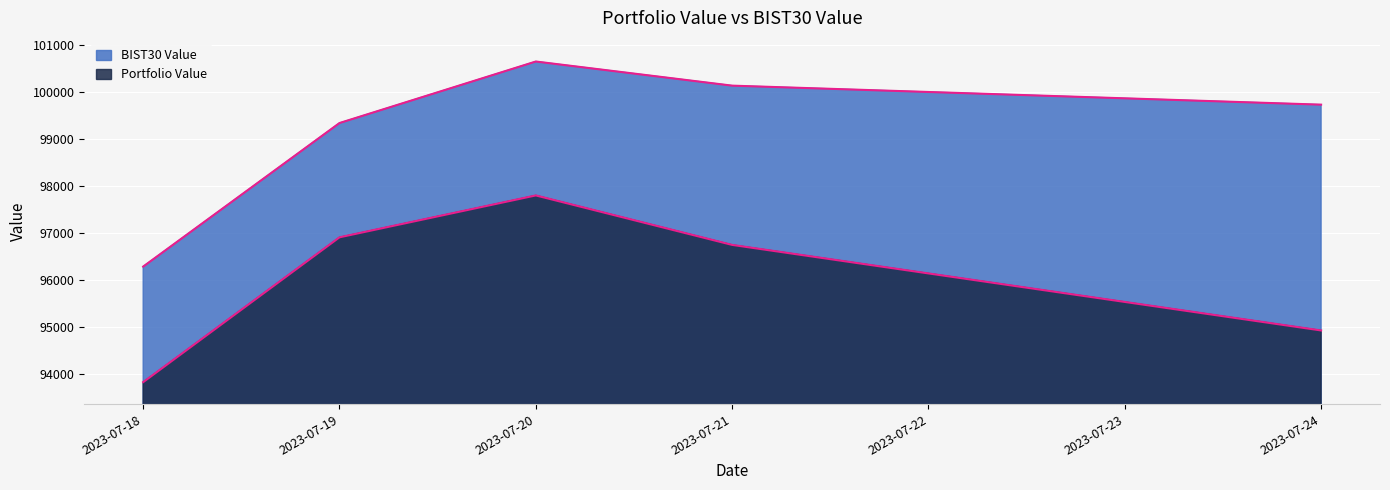

Rank the series by their average value, from lowest to highest.

Portfolio Value, BIST30 Value